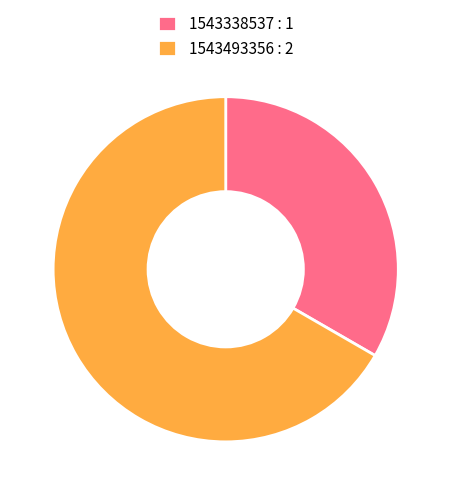

Combined, do 1543493356 : 2 and 1543338537 : 1 account for over 50%?

Yes